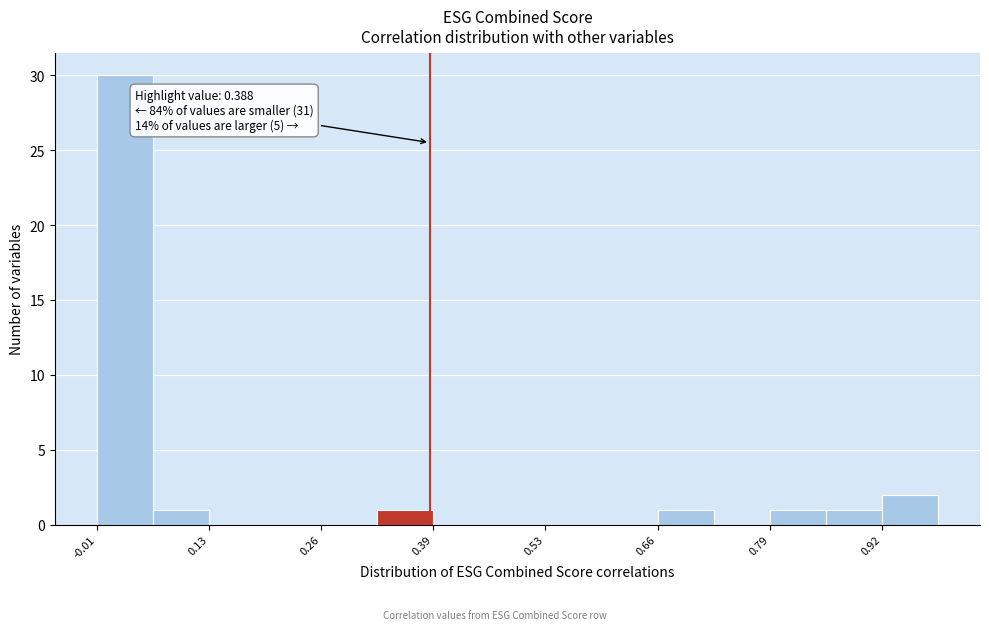

Around what value on the x-axis is the tallest bar? Give the approximate position of its centre, as read against the axis.

0.02